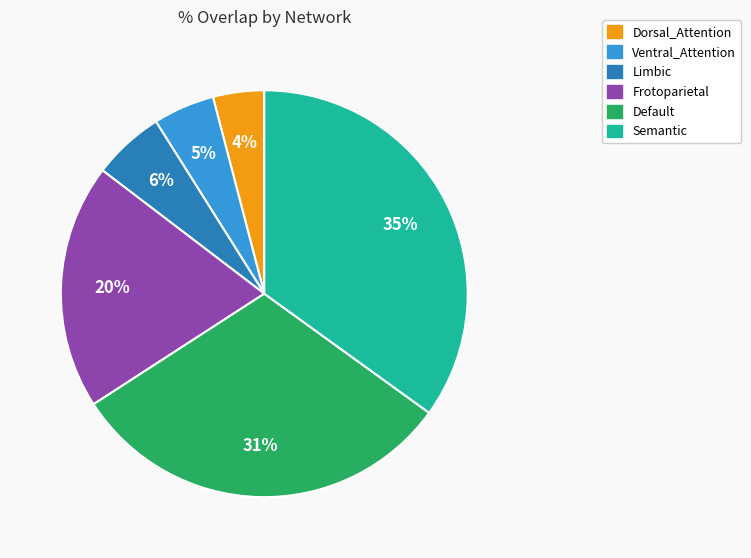

To the nearest percent, what is the difference between the largest and smallest slice percentages?

31%